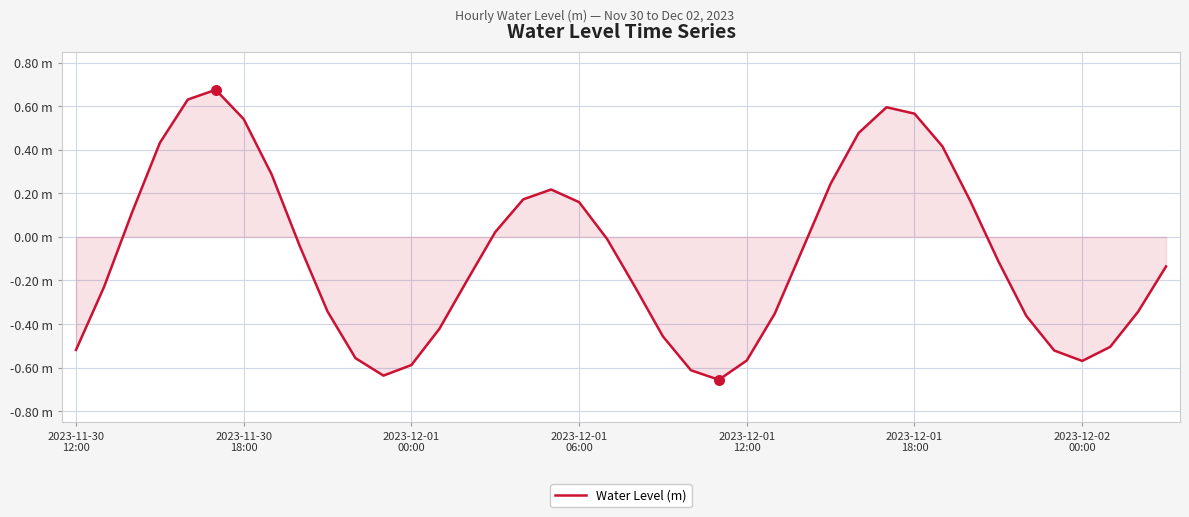

Does the chart have visible grid lines?

Yes